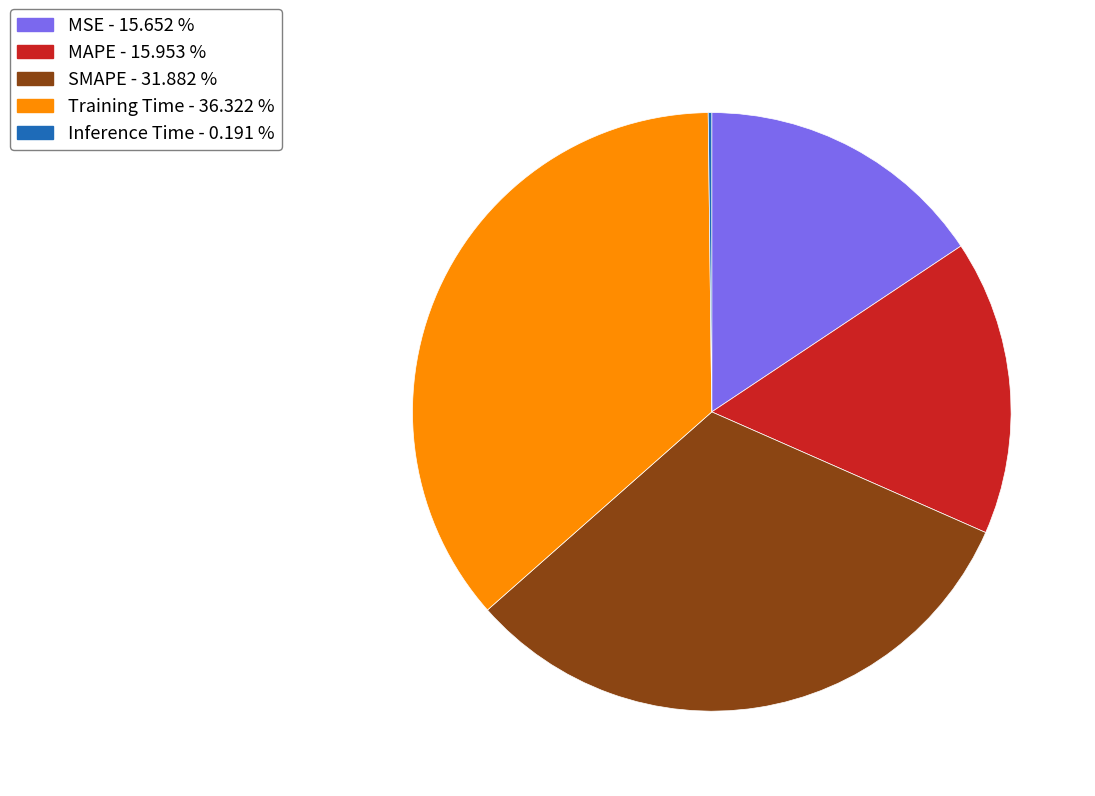

Which has a higher value, Training Time - 36.322 % or MAPE - 15.953 %?

Training Time - 36.322 %